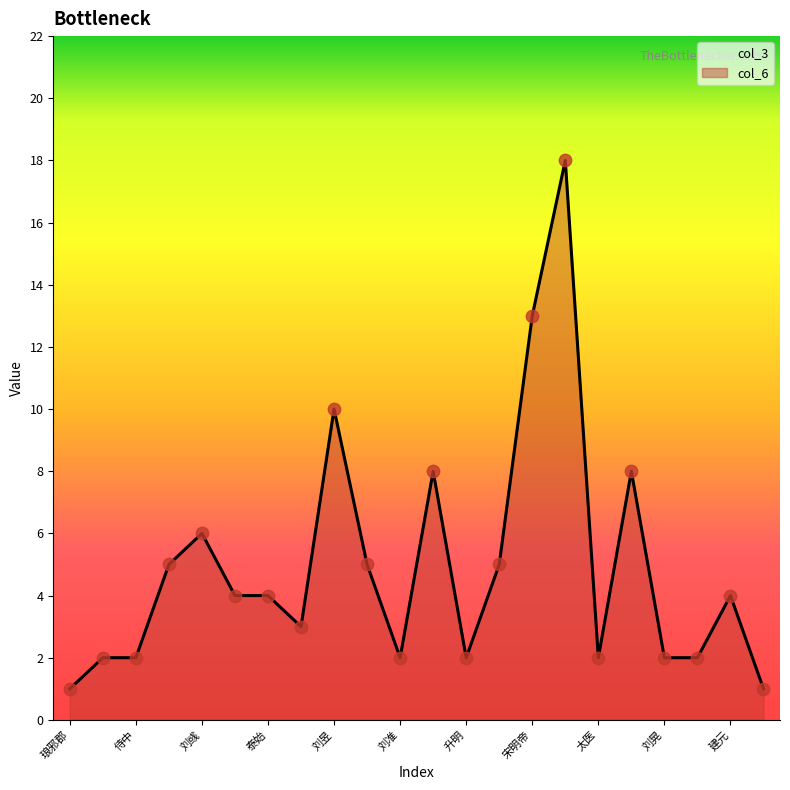

Approximately how many times larger is the value at 刘彧 compared to 侍中?

3.0